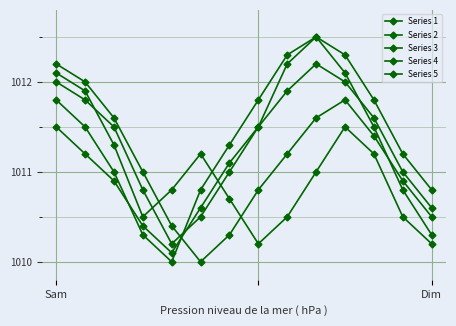

How many interior local valleys does the Series 1 series have?

1